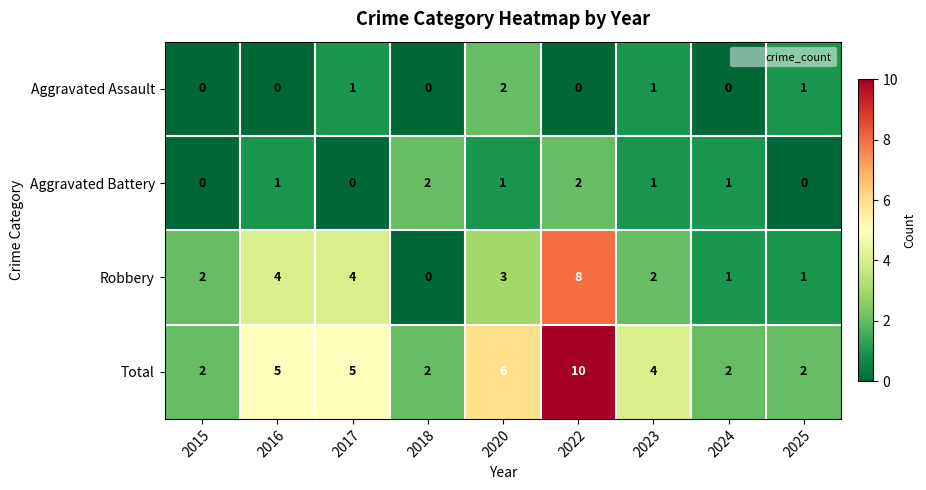

What is the sum of all Total values?

38